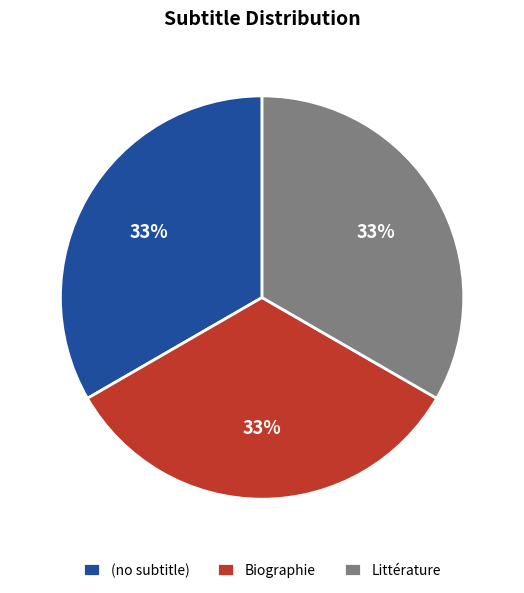

Approximately how many times larger is the value at Biographie compared to Littérature?

1.0